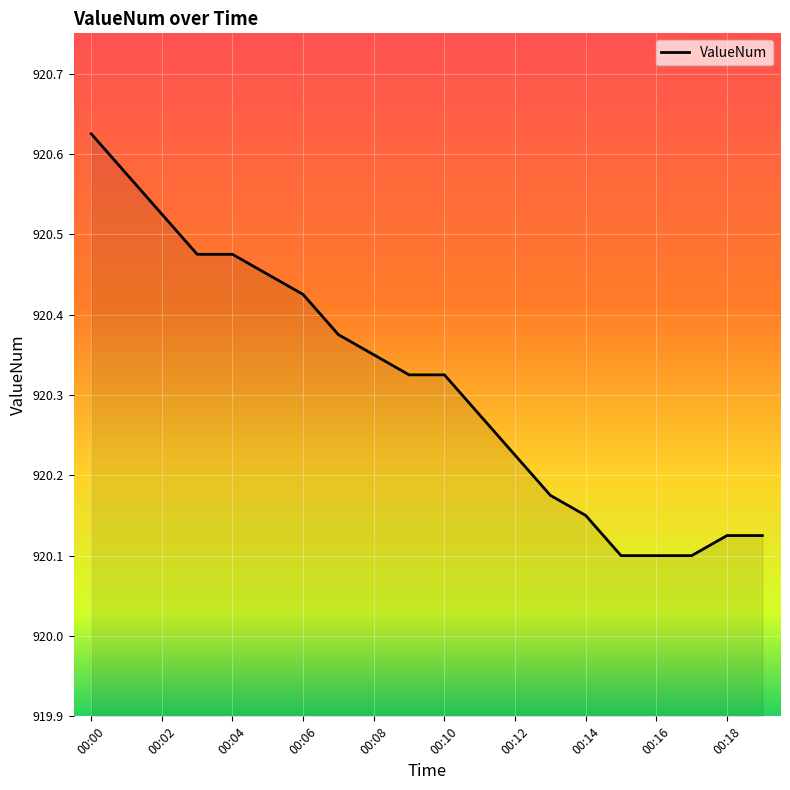

What is the difference between the maximum and minimum values?

0.5